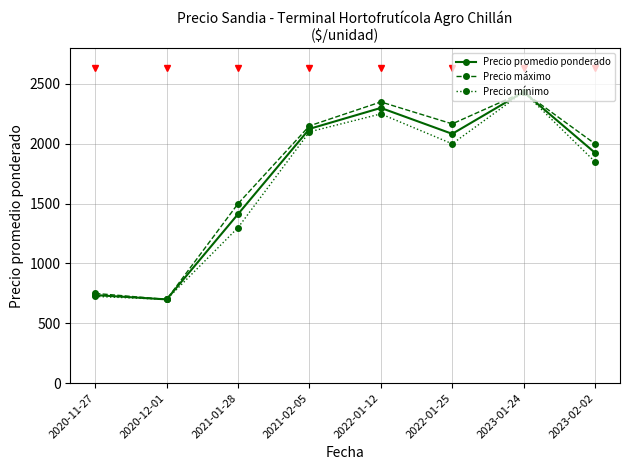

Reading right to left, transcribe all the data shown in this chart.

Precio promedio ponderado: 1925.0	2433.3	2083.3	2300.0	2125.0	1413.0	700.0	736.0
Precio máximo: 2000.0	2433.3	2166.7	2350.0	2150.0	1500.0	700.0	750.0
Precio mínimo: 1850.0	2433.3	2000.0	2250.0	2100.0	1300.0	700.0	725.0